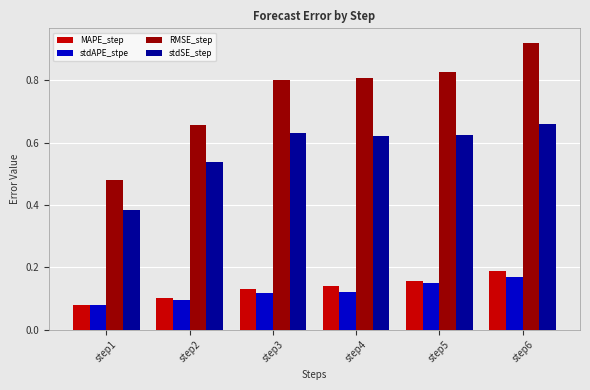

At which label is RMSE_step closest to 0?

step1